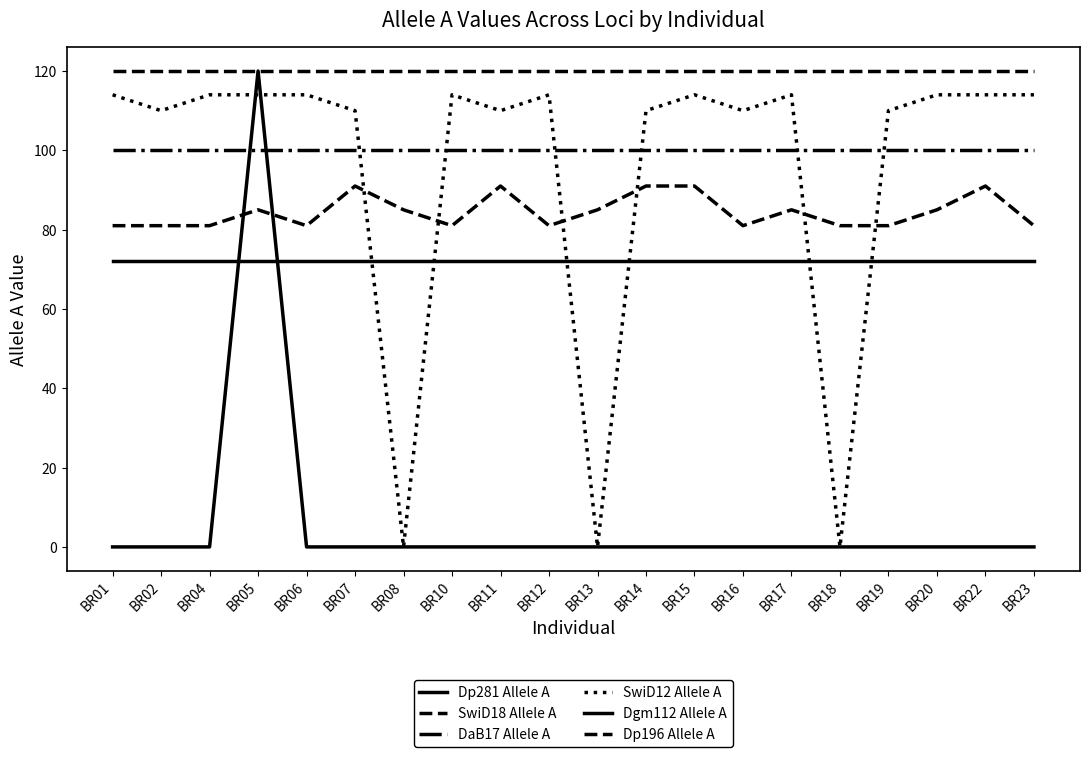

How many lines are shown in the chart?

6